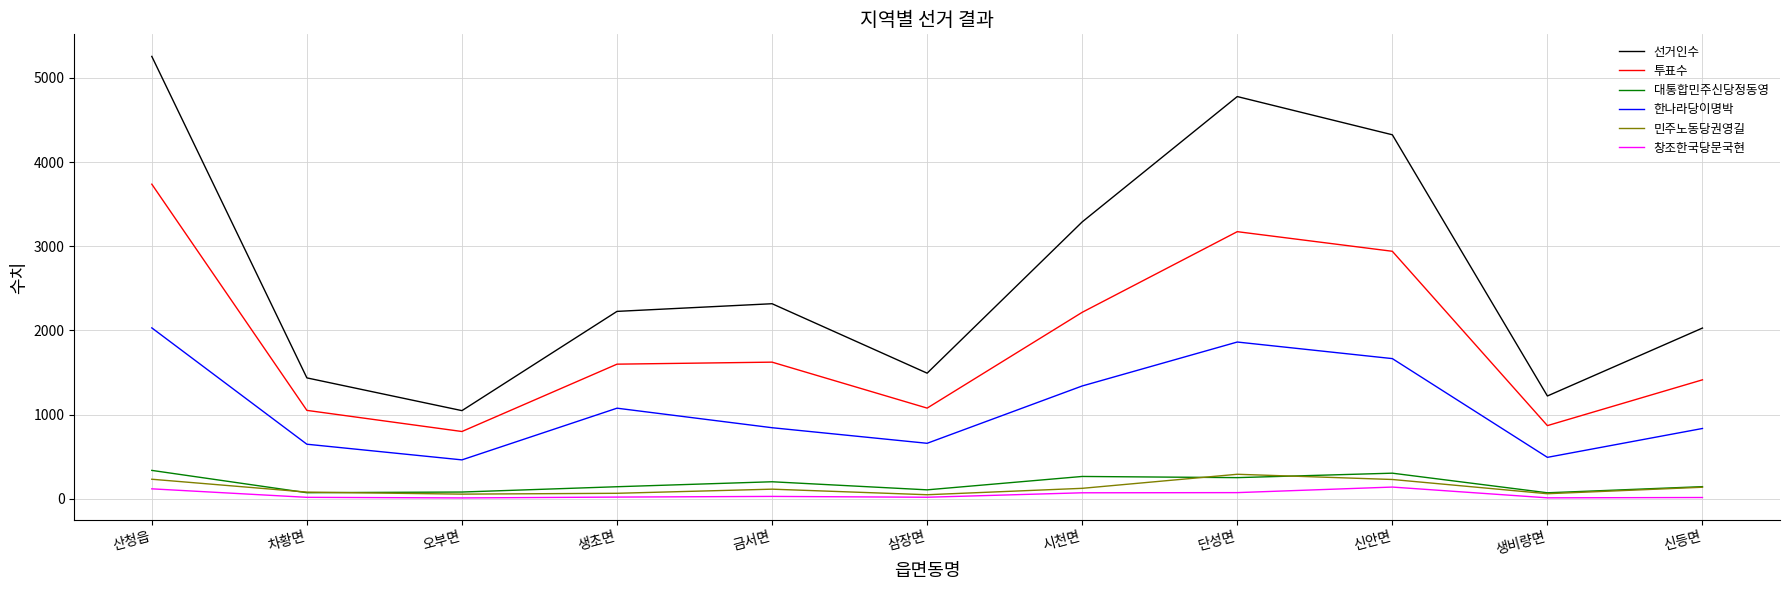

True or false: 투표수 and 한나라당이명박 intersect in this chart.

False